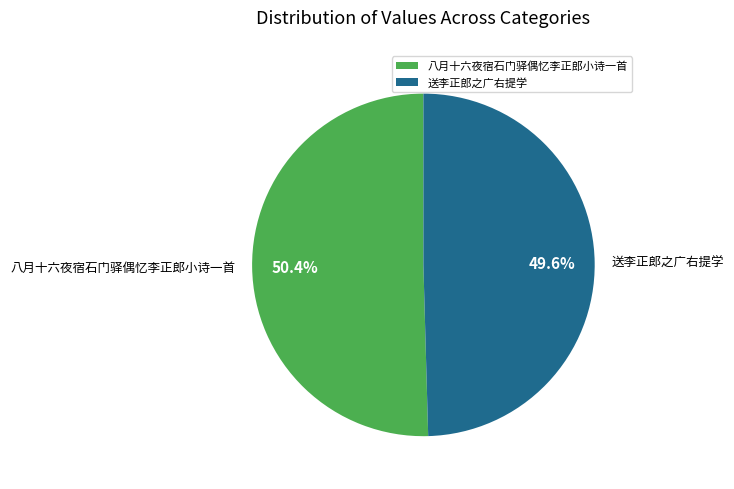

Count the number of slices in the pie.

2